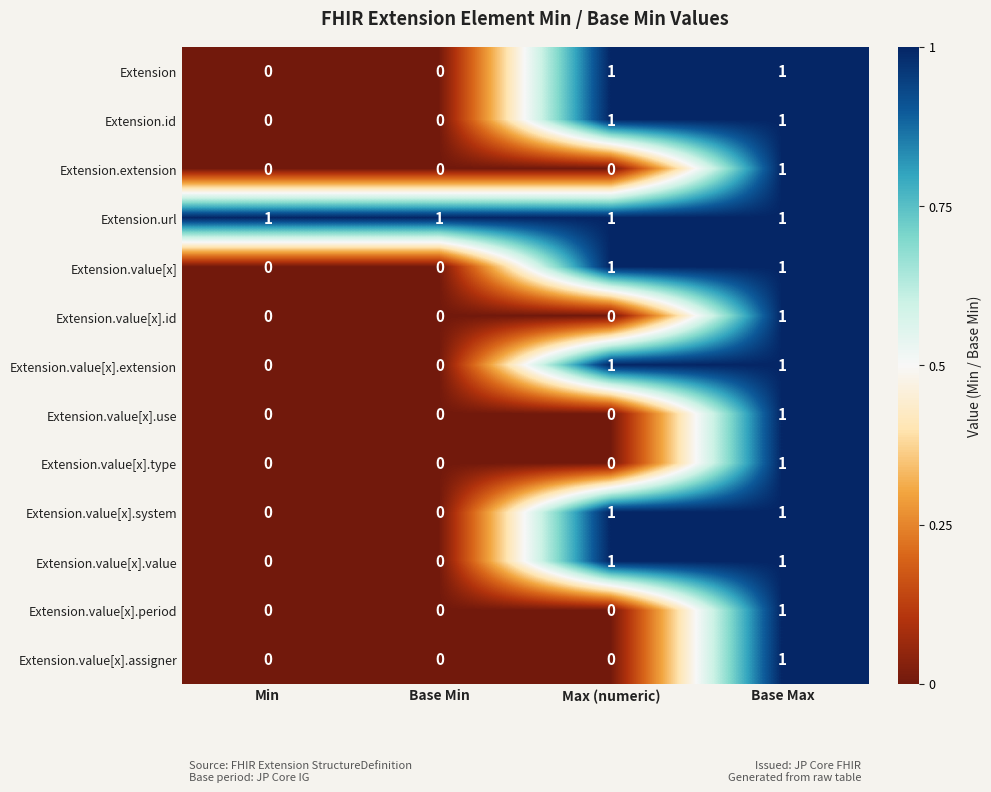

At which category is the sum across all series the highest?

Base Max